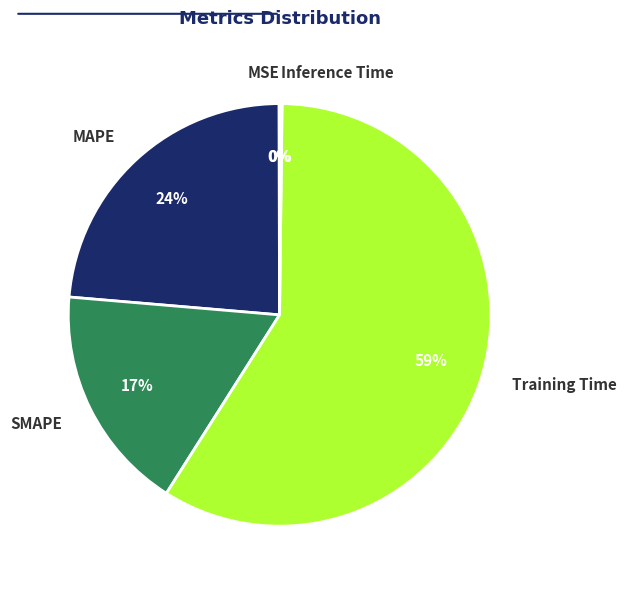

Combined, do SMAPE and MAPE account for over 50%?

No